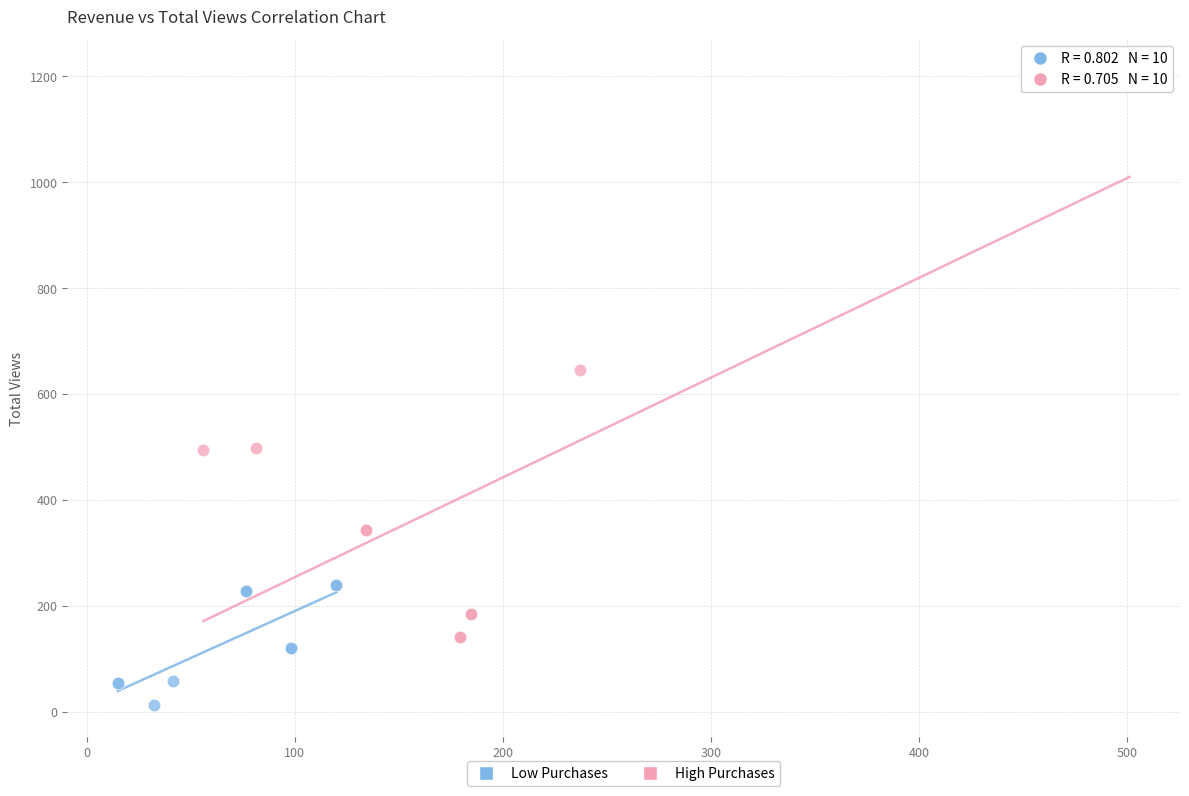

Which series reaches the maximum Y coordinate?

High Purchases